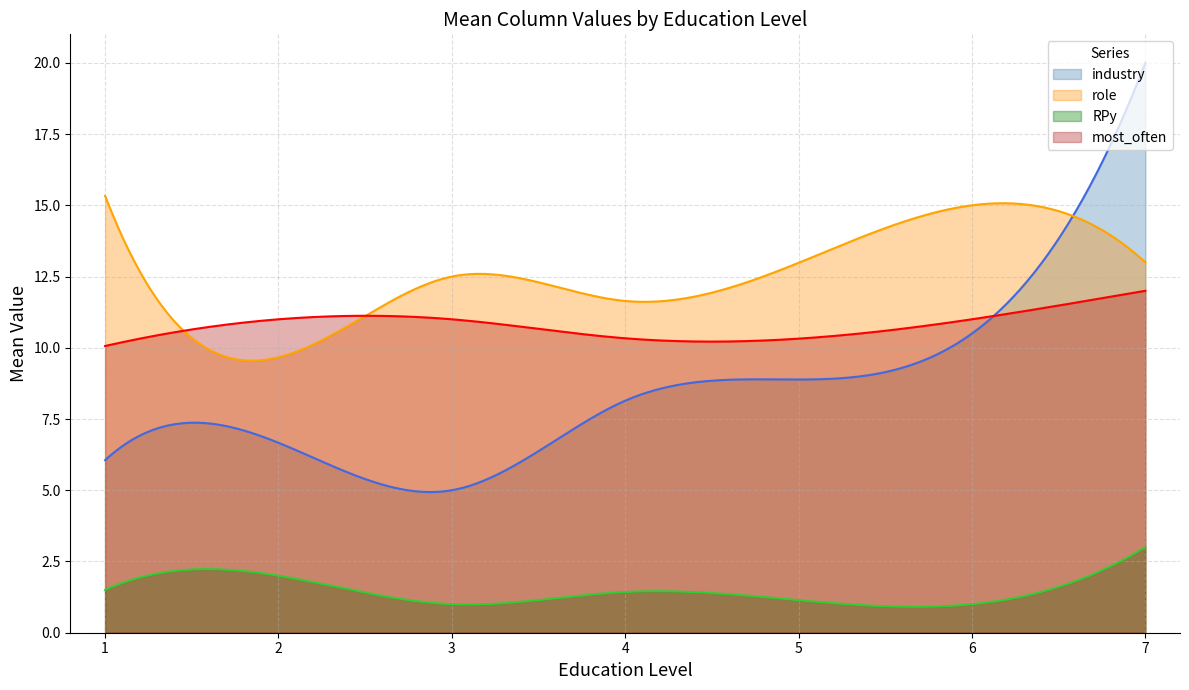

Rank the series by their maximum value, from lowest to highest.

RPy, most_often, role, industry